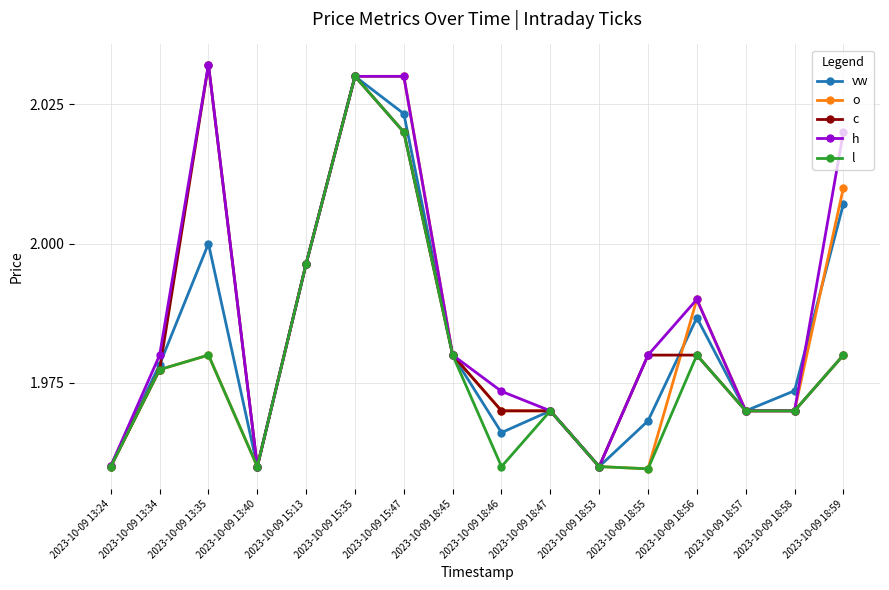

Count the number of categories in the chart.

16